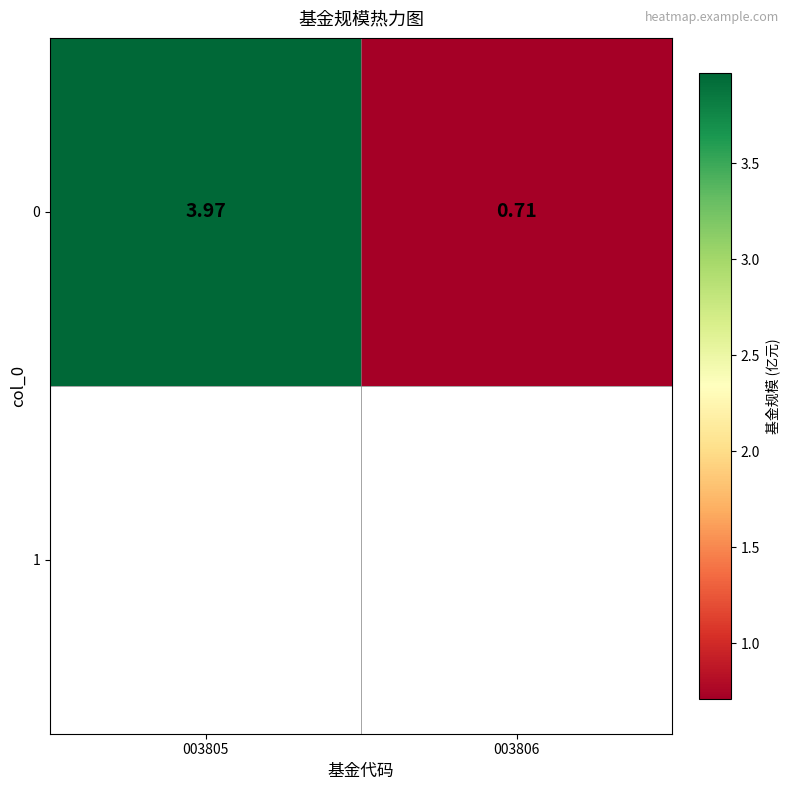

Count the number of categories in the chart.

2